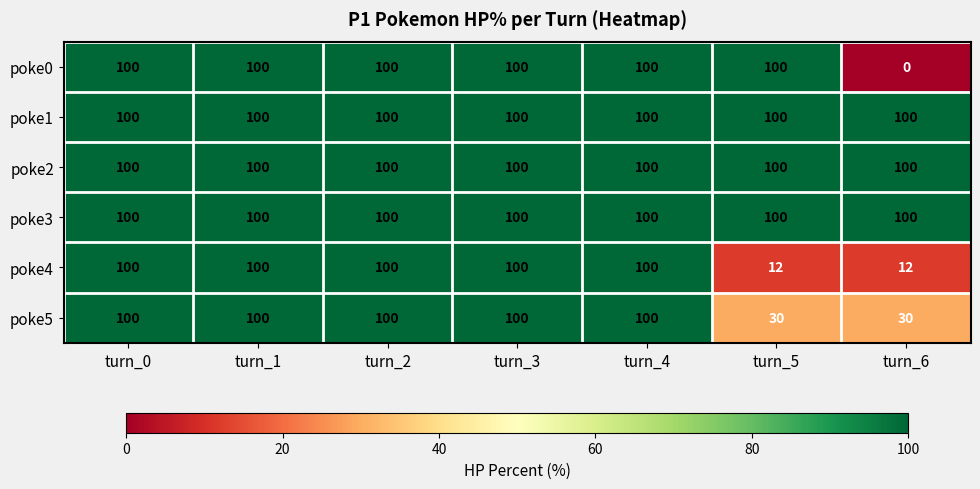

Is it true that poke1 equals 100 at turn_6?

True